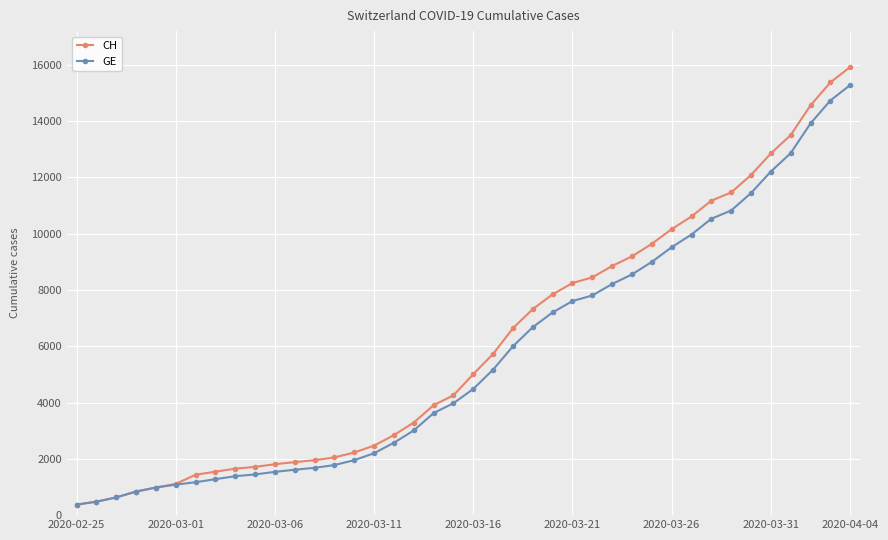

What is the highest value of the GE series?

15284